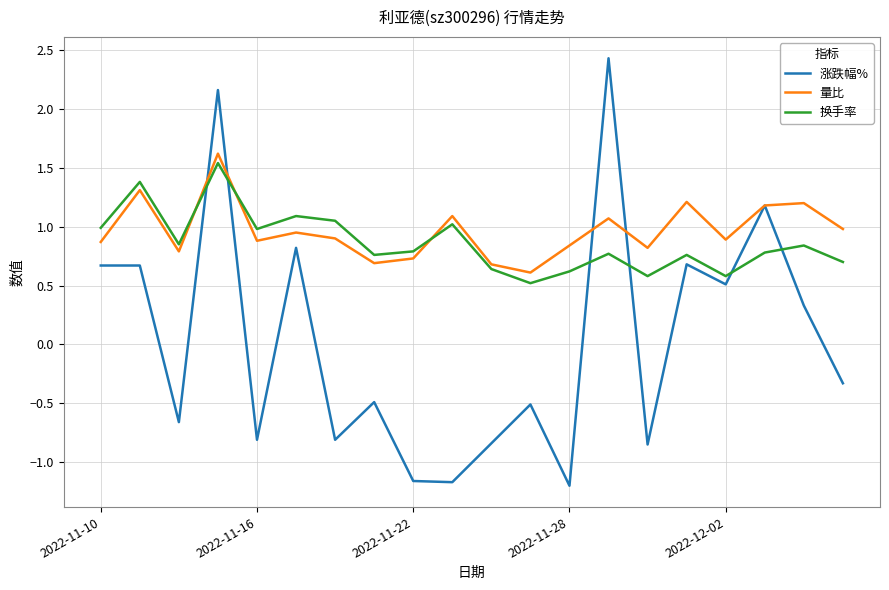

Which series has the largest range (max minus min)?

涨跌幅%